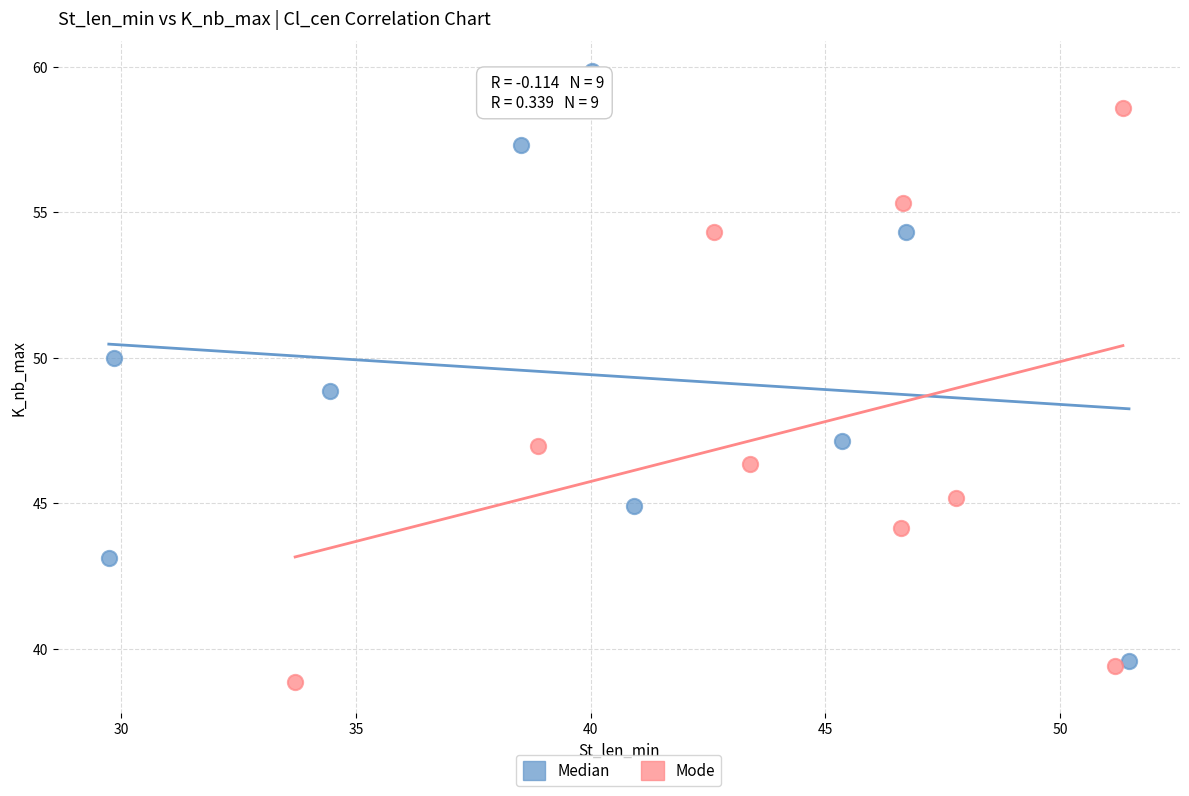

Which series has the widest spread of Y values?

Median